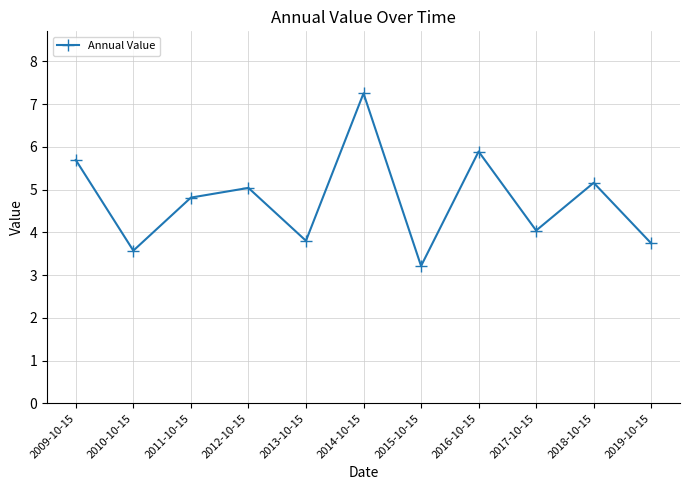

Reading left to right, extract all data points from this chart.

2009-10-15=5.7	2010-10-15=3.6	2011-10-15=4.8	2012-10-15=5.0	2013-10-15=3.8	2014-10-15=7.3	2015-10-15=3.2	2016-10-15=5.9	2017-10-15=4.0	2018-10-15=5.2	2019-10-15=3.7